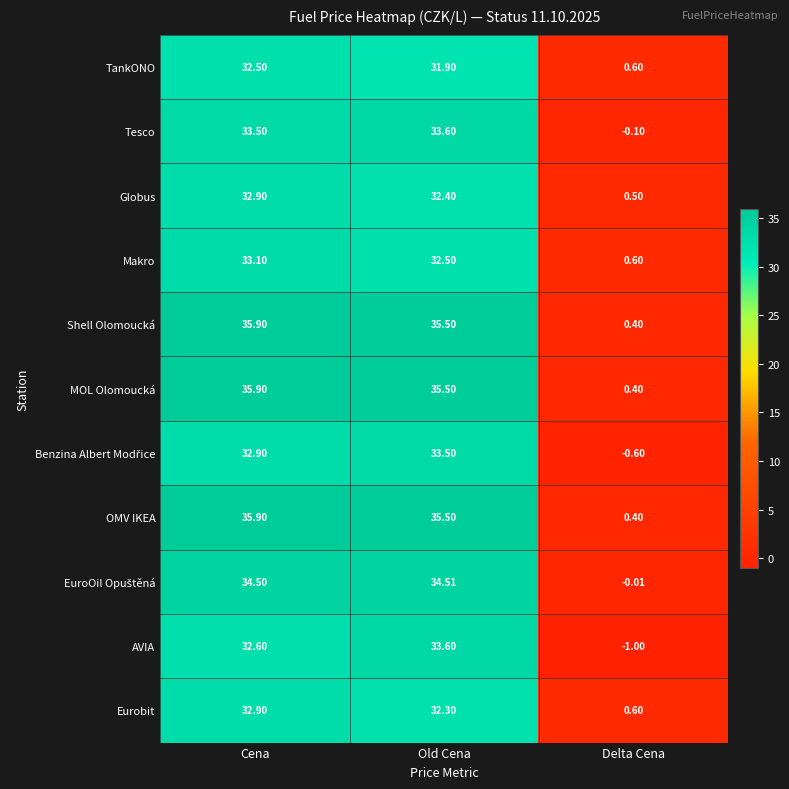

Where does the Tesco series first go above 33?

Cena